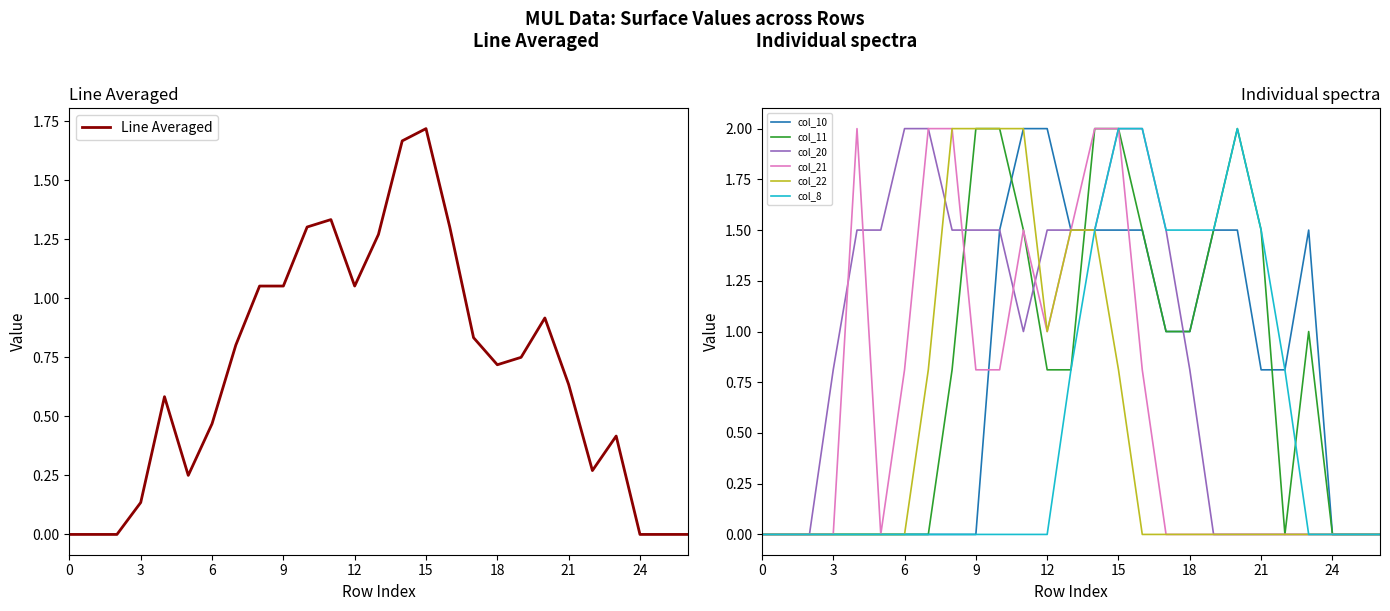

Reading right to left, transcribe all the data shown in this chart.

col_10: 26=0.0	25=0.0	24=0.0	23=1.5	22=0.8	21=0.8	20=1.5	19=1.5	18=1.0	17=1.0	16=1.5	15=1.5	14=1.5	13=1.5	12=2.0	11=2.0	10=1.5	9=0.0	8=0.0	7=0.0	6=0.0	5=0.0	4=0.0	3=0.0	2=0.0	1=0.0	0=0.0
col_11: 26=0.0	25=0.0	24=0.0	23=1.0	22=0.0	21=1.5	20=2.0	19=1.5	18=1.0	17=1.0	16=1.5	15=2.0	14=2.0	13=0.8	12=0.8	11=1.5	10=2.0	9=2.0	8=0.8	7=0.0	6=0.0	5=0.0	4=0.0	3=0.0	2=0.0	1=0.0	0=0.0
col_20: 26=0.0	25=0.0	24=0.0	23=0.0	22=0.0	21=0.0	20=0.0	19=0.0	18=0.8	17=1.5	16=2.0	15=2.0	14=1.5	13=1.5	12=1.5	11=1.0	10=1.5	9=1.5	8=1.5	7=2.0	6=2.0	5=1.5	4=1.5	3=0.8	2=0.0	1=0.0	0=0.0
col_21: 26=0.0	25=0.0	24=0.0	23=0.0	22=0.0	21=0.0	20=0.0	19=0.0	18=0.0	17=0.0	16=0.8	15=2.0	14=2.0	13=1.5	12=1.0	11=1.5	10=0.8	9=0.8	8=2.0	7=2.0	6=0.8	5=0.0	4=2.0	3=0.0	2=0.0	1=0.0	0=0.0
col_22: 26=0.0	25=0.0	24=0.0	23=0.0	22=0.0	21=0.0	20=0.0	19=0.0	18=0.0	17=0.0	16=0.0	15=0.8	14=1.5	13=1.5	12=1.0	11=2.0	10=2.0	9=2.0	8=2.0	7=0.8	6=0.0	5=0.0	4=0.0	3=0.0	2=0.0	1=0.0	0=0.0
col_8: 26=0.0	25=0.0	24=0.0	23=0.0	22=0.8	21=1.5	20=2.0	19=1.5	18=1.5	17=1.5	16=2.0	15=2.0	14=1.5	13=0.8	12=0.0	11=0.0	10=0.0	9=0.0	8=0.0	7=0.0	6=0.0	5=0.0	4=0.0	3=0.0	2=0.0	1=0.0	0=0.0